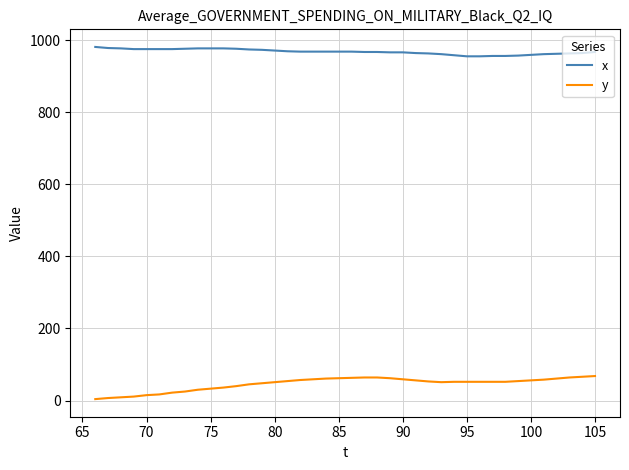

True or false: x and y intersect in this chart.

False